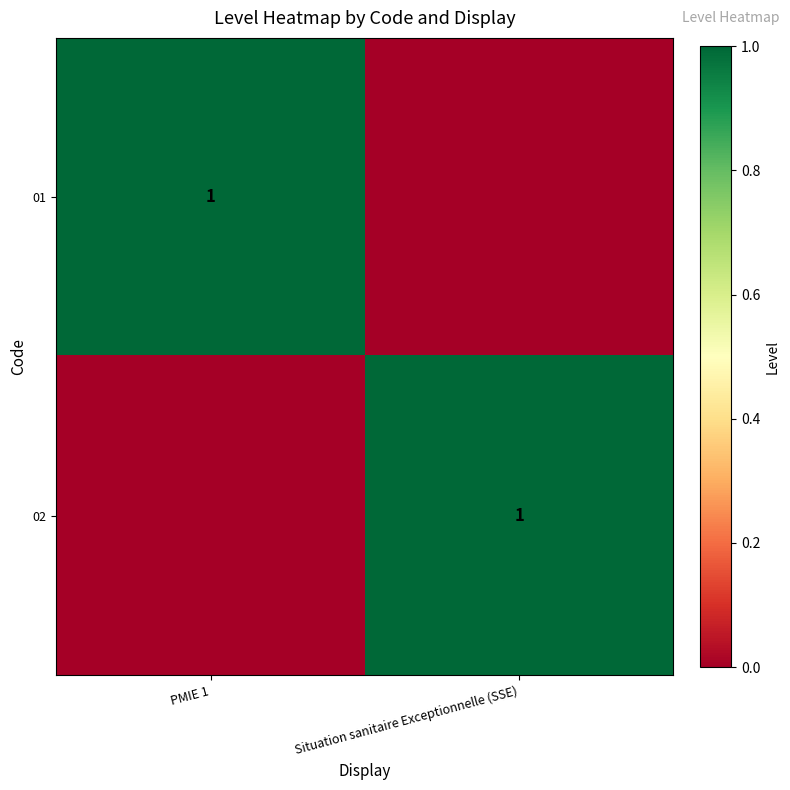

The 02 series shows 0 at PMIE 1. True or false?

False